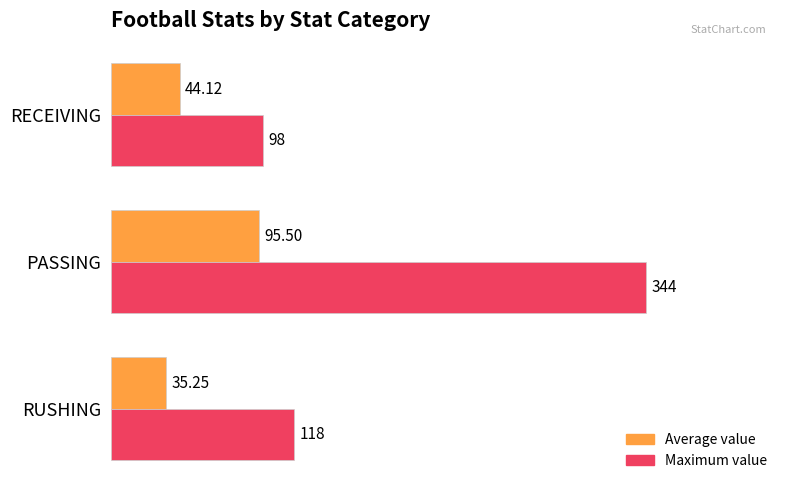

List the series in order of their overall mean, highest first.

Maximum value, Average value